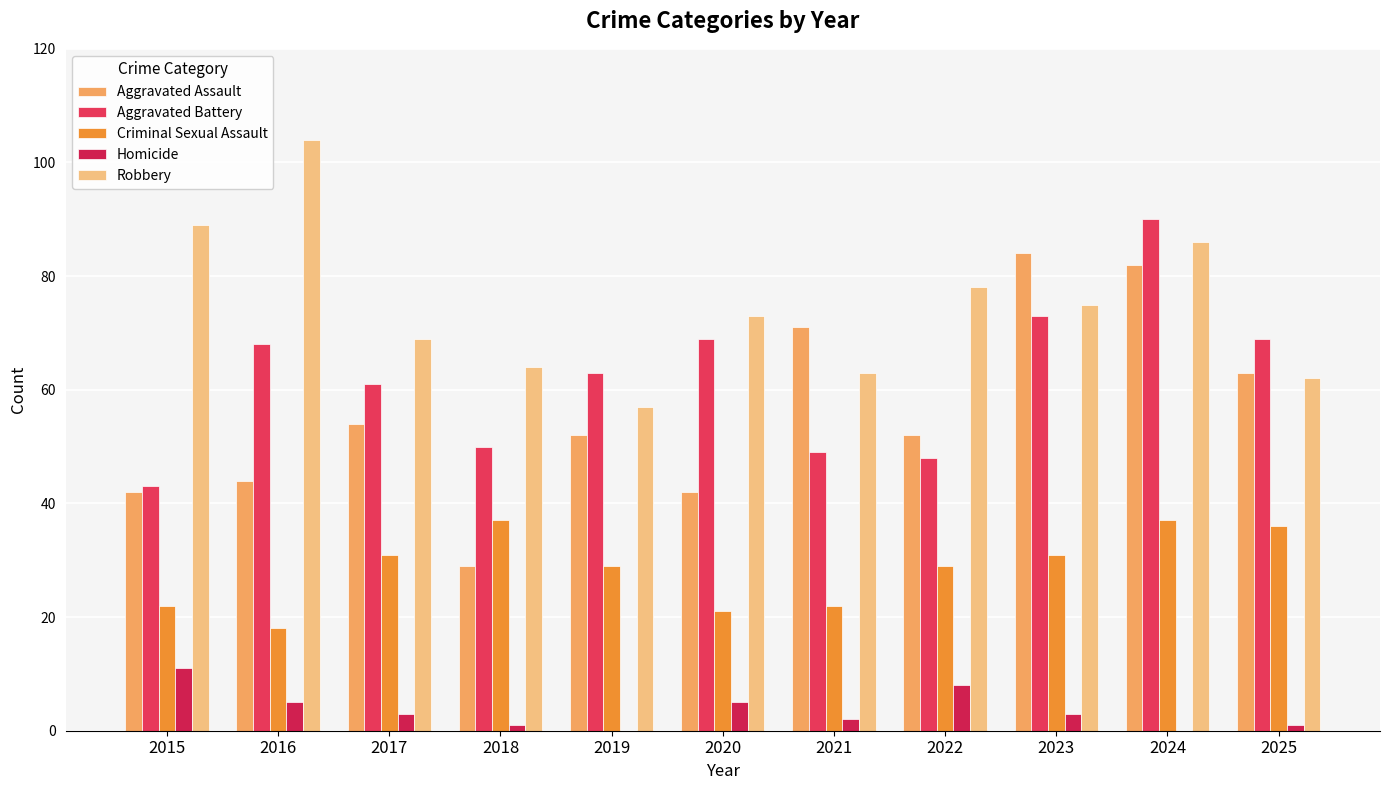

Are the bars grouped side by side (vs. stacked)?

Yes